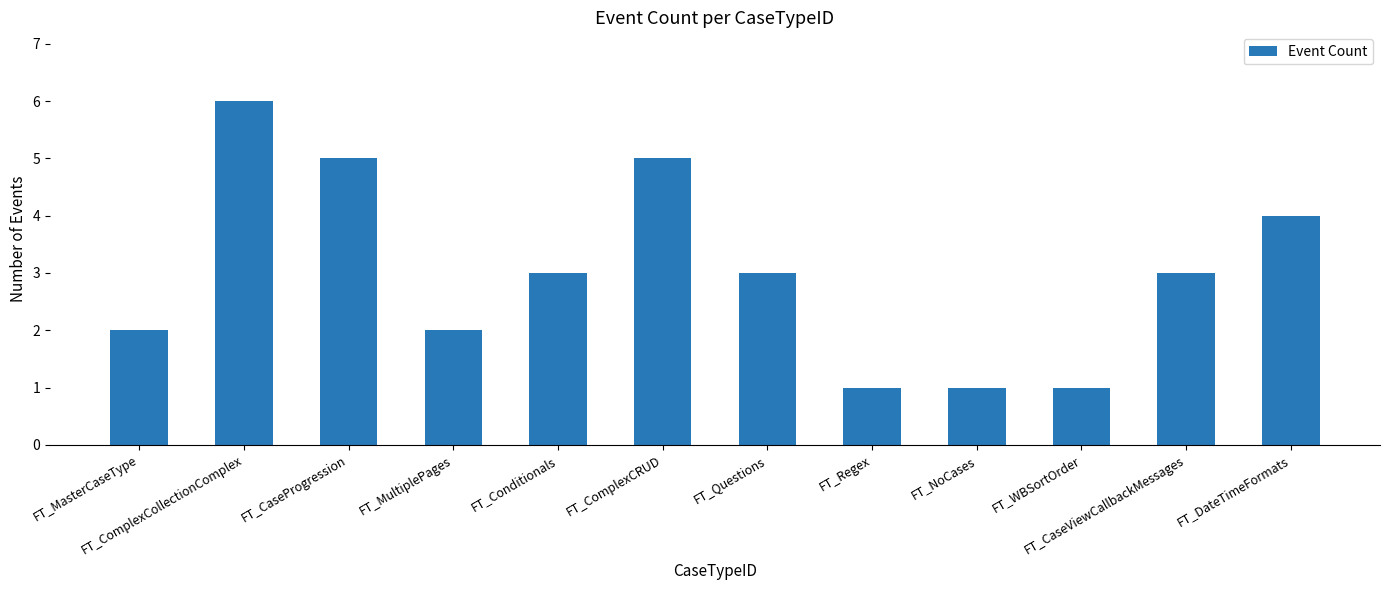

Approximately how many times larger is the value at FT_WBSortOrder compared to FT_Questions?

0.3